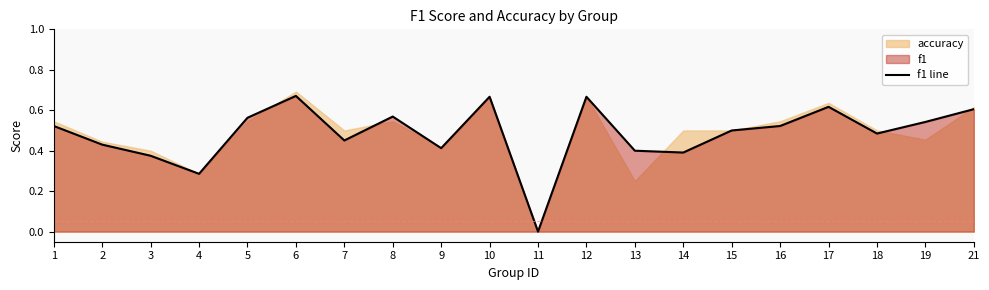

Is it true that f1 line equals 0.4 at 10?

False